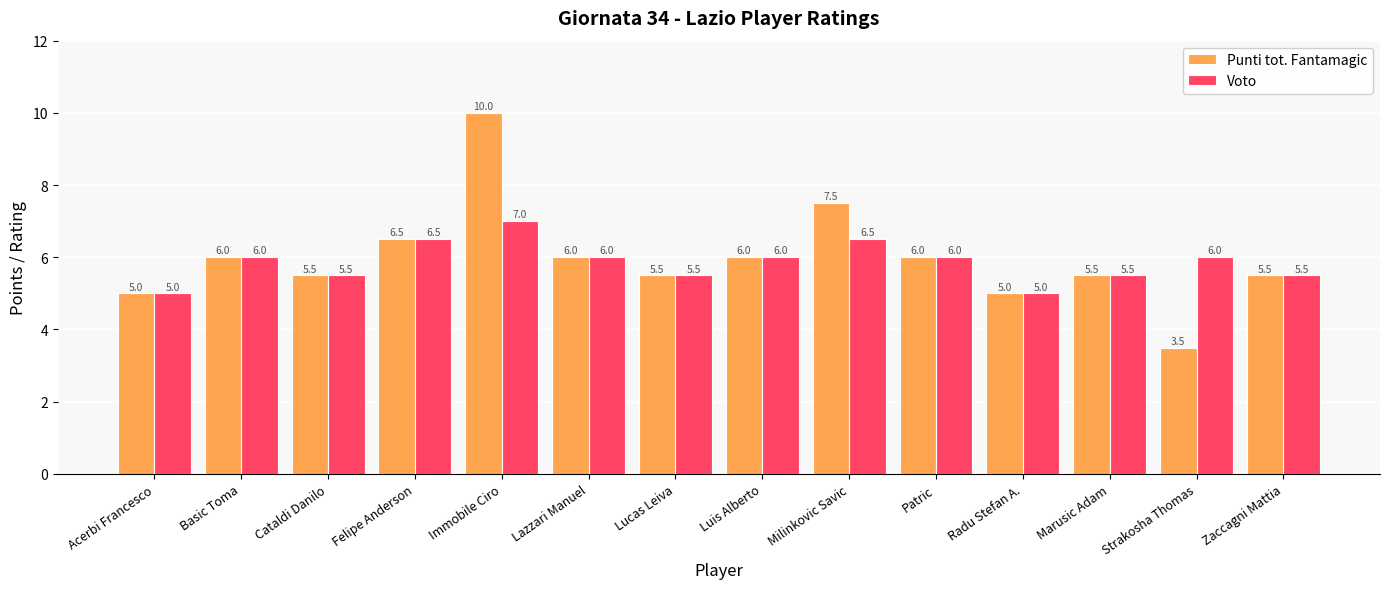

The Voto series shows 7.6 at Radu Stefan A.. True or false?

False